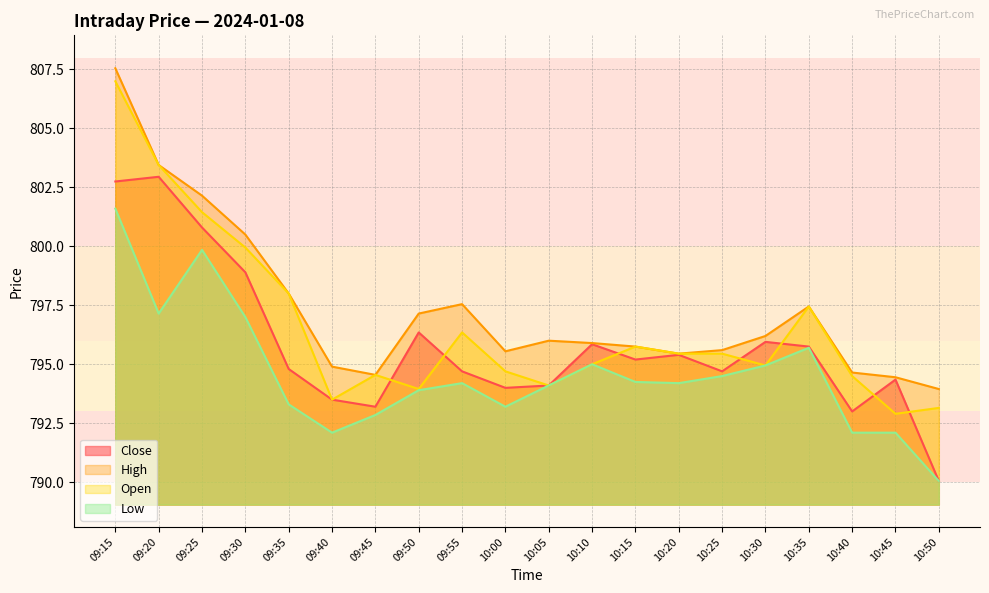

What is the difference between the Low values at 09:40 and 10:35?

3.6